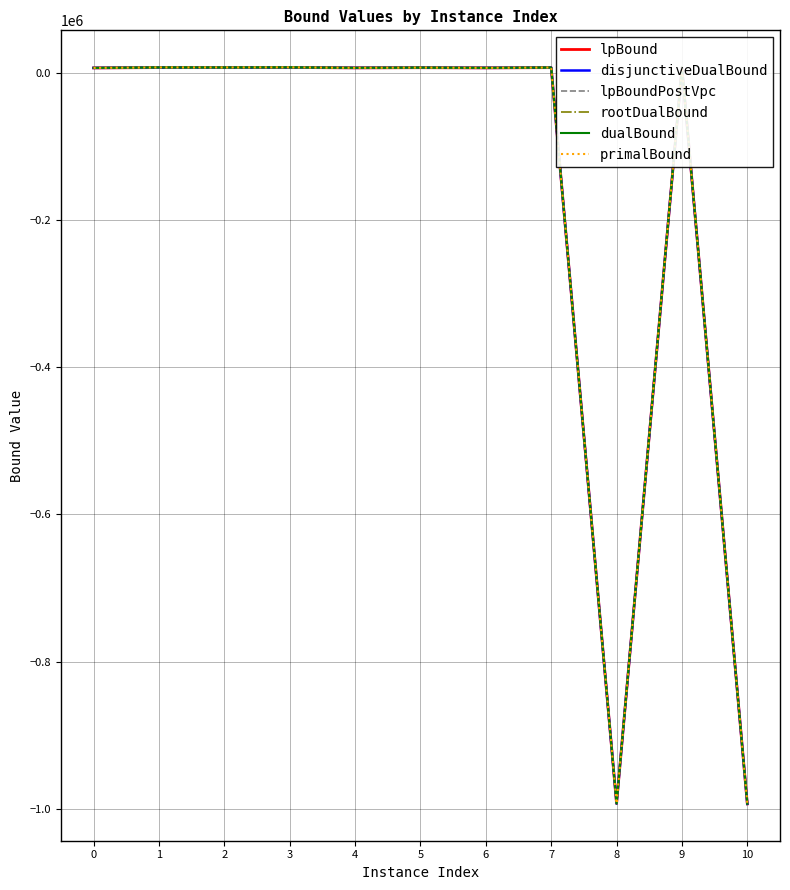

What is the value of the lpBoundPostVpc point at the 11th from the left?

-993318.1